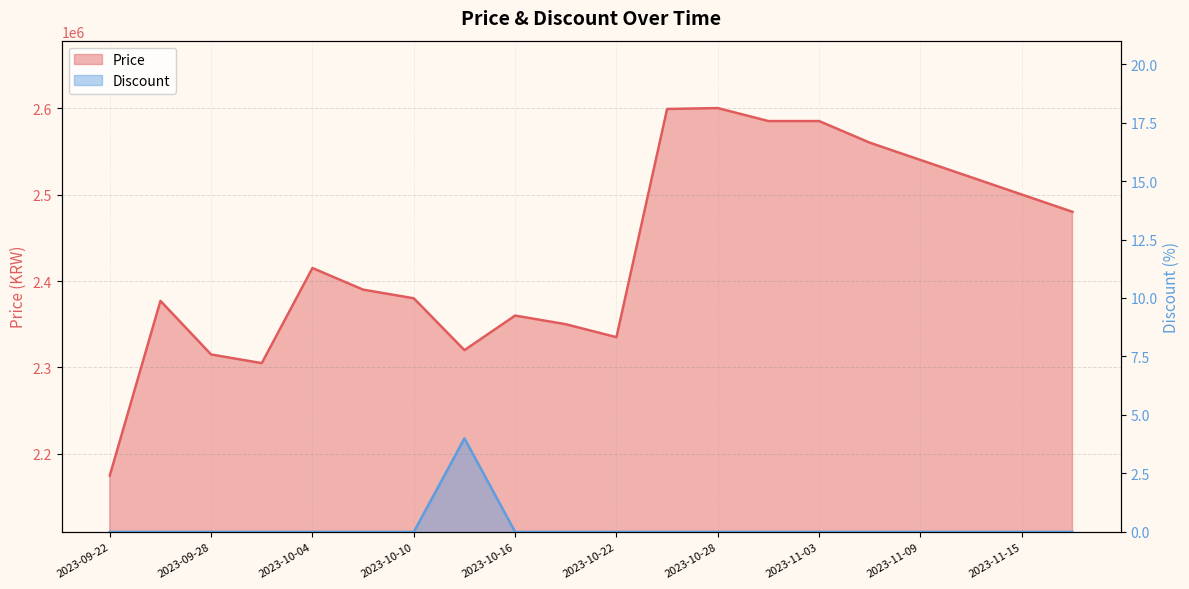

How many values in the Price series exceed 2415000?

9